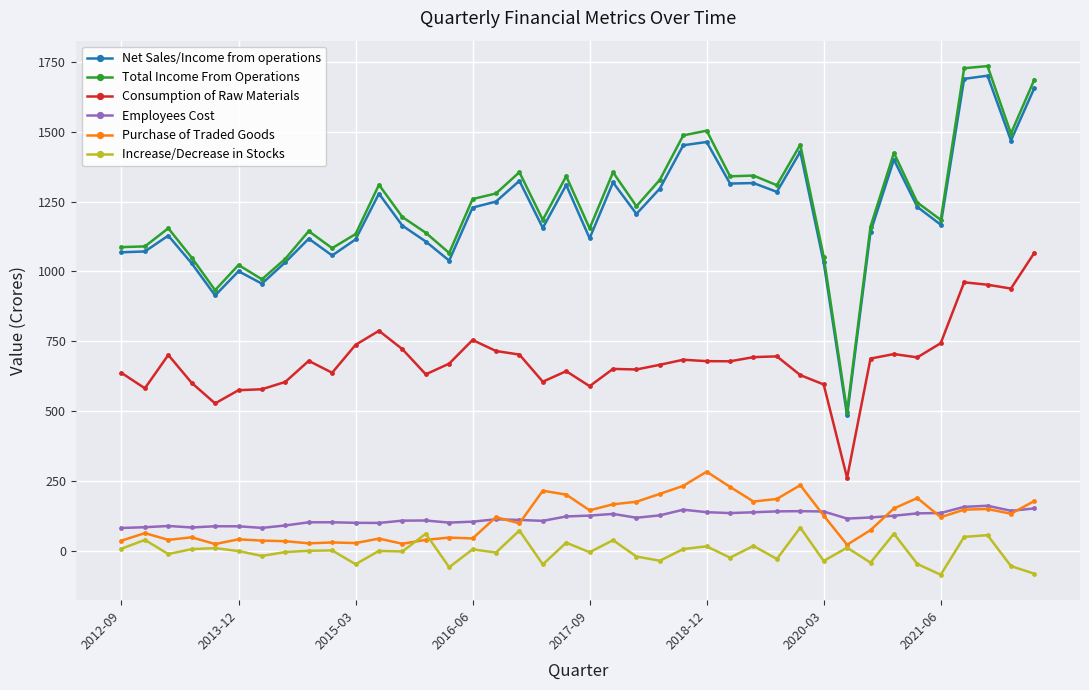

What is the maximum value for Purchase of Traded Goods?

282.9